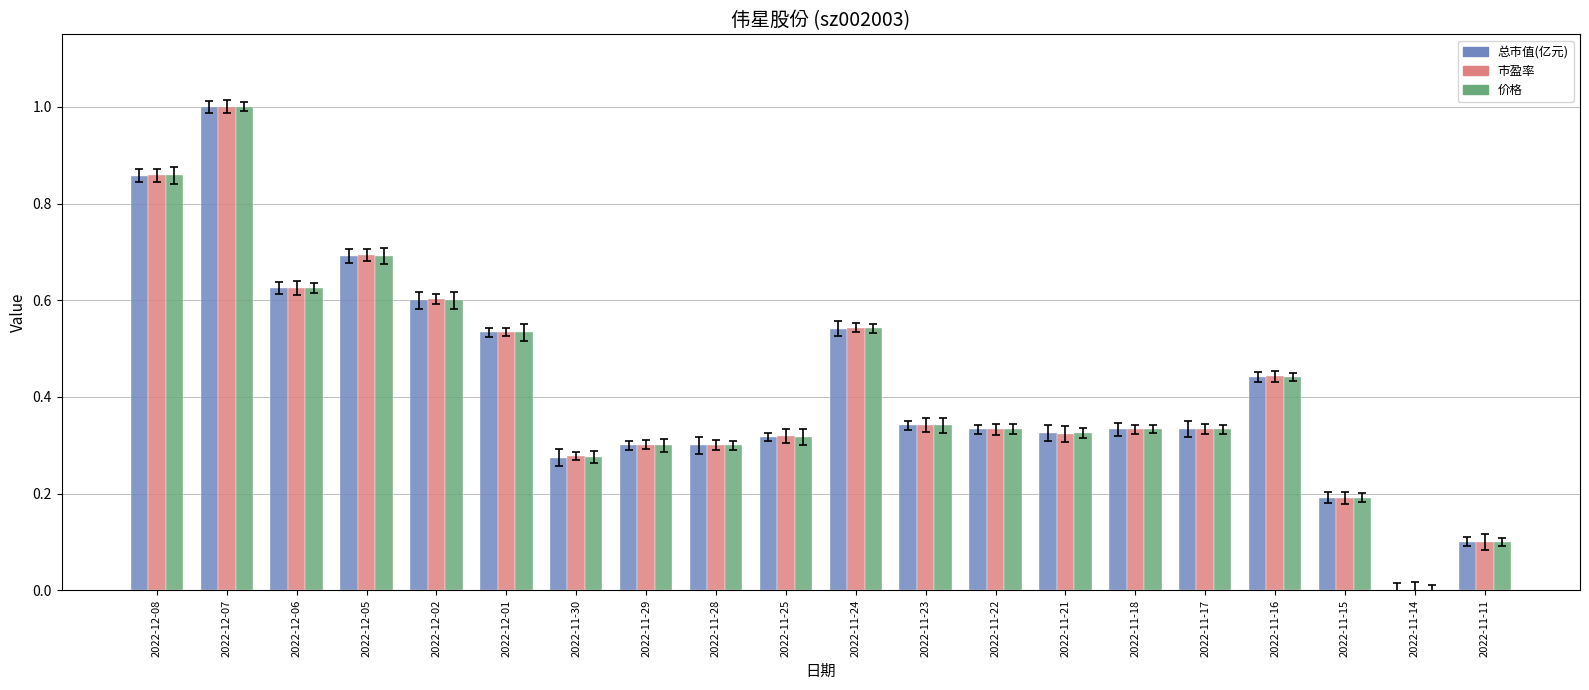

What is the value of the 总市值(亿元) bar at the 16th from the left?

0.3